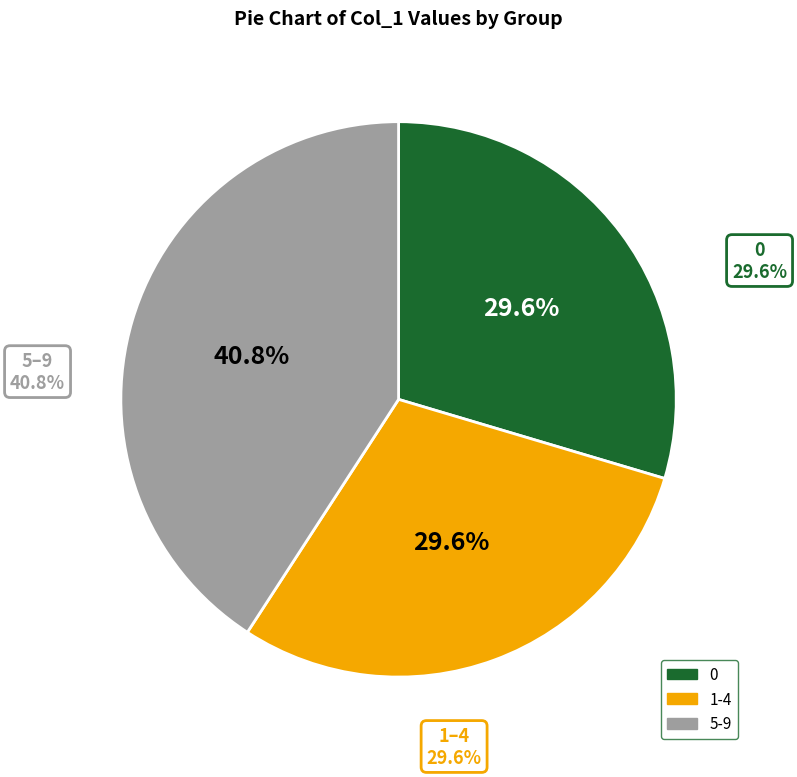

Is 4 the majority of the pie?

No